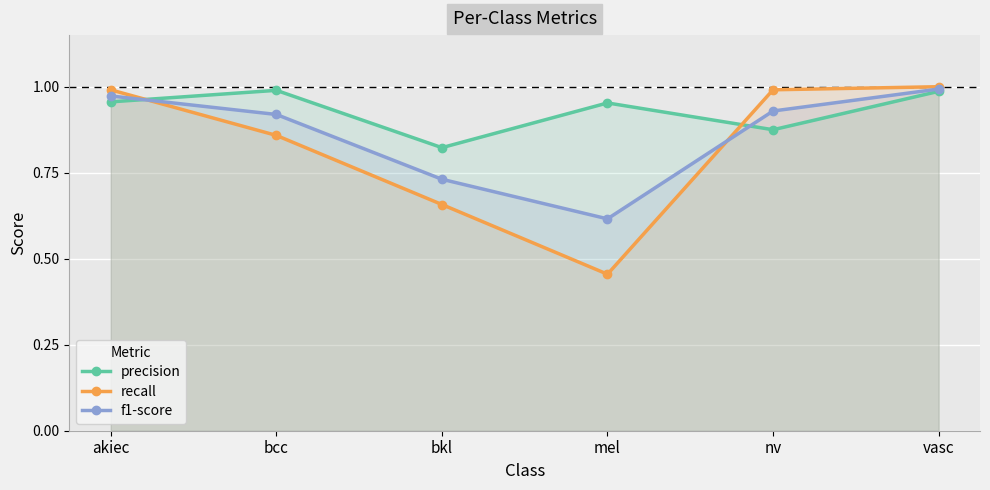

What is the label of the 5th point from the left?

nv